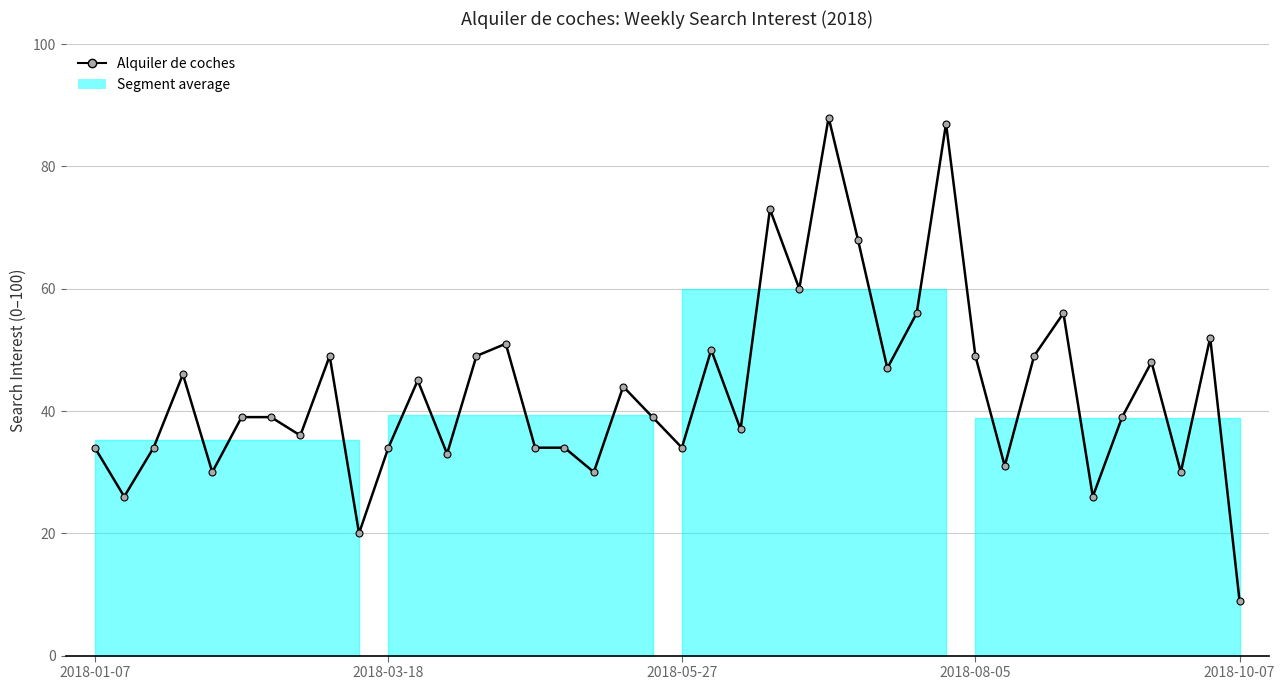

What is the greatest value displayed?

88